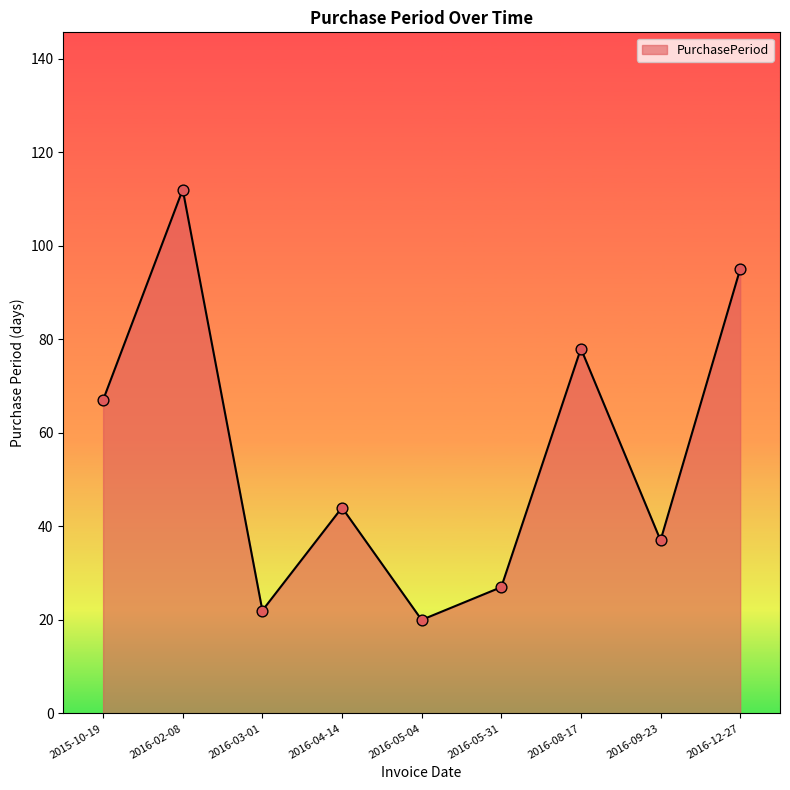

Which has a higher value, 2016-02-08 or 2016-09-23?

2016-02-08